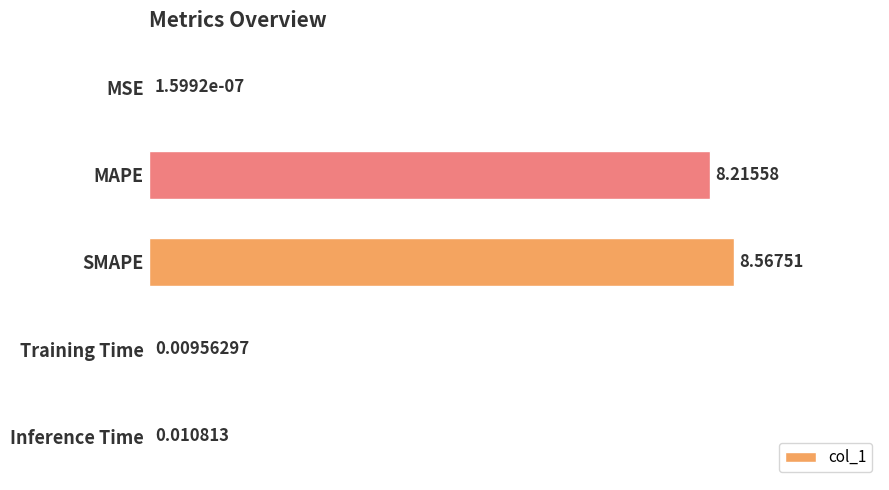

Which category has the highest value across all series?

SMAPE